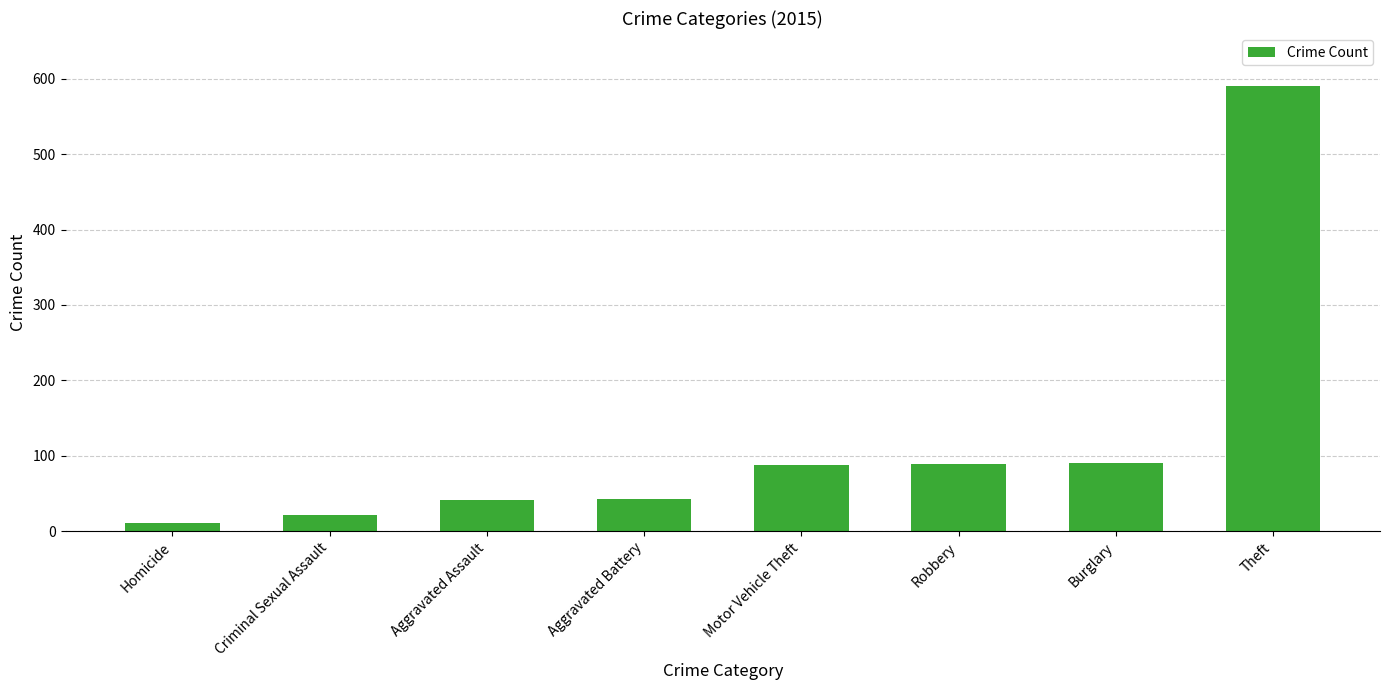

Count the number of categories in the chart.

8